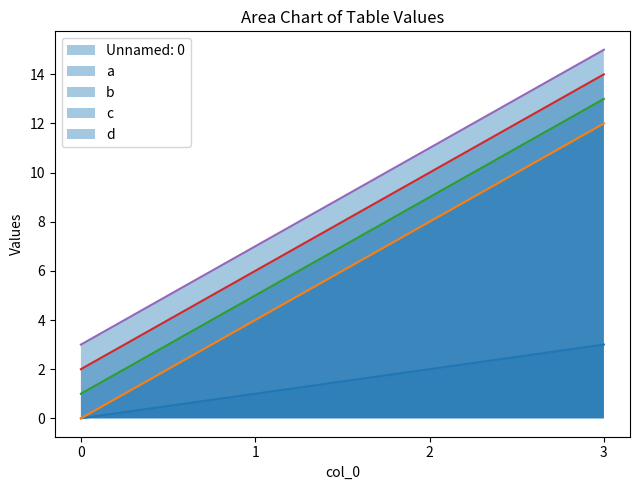

What is the value of the Unnamed: 0 point at the 3rd from the left?

2